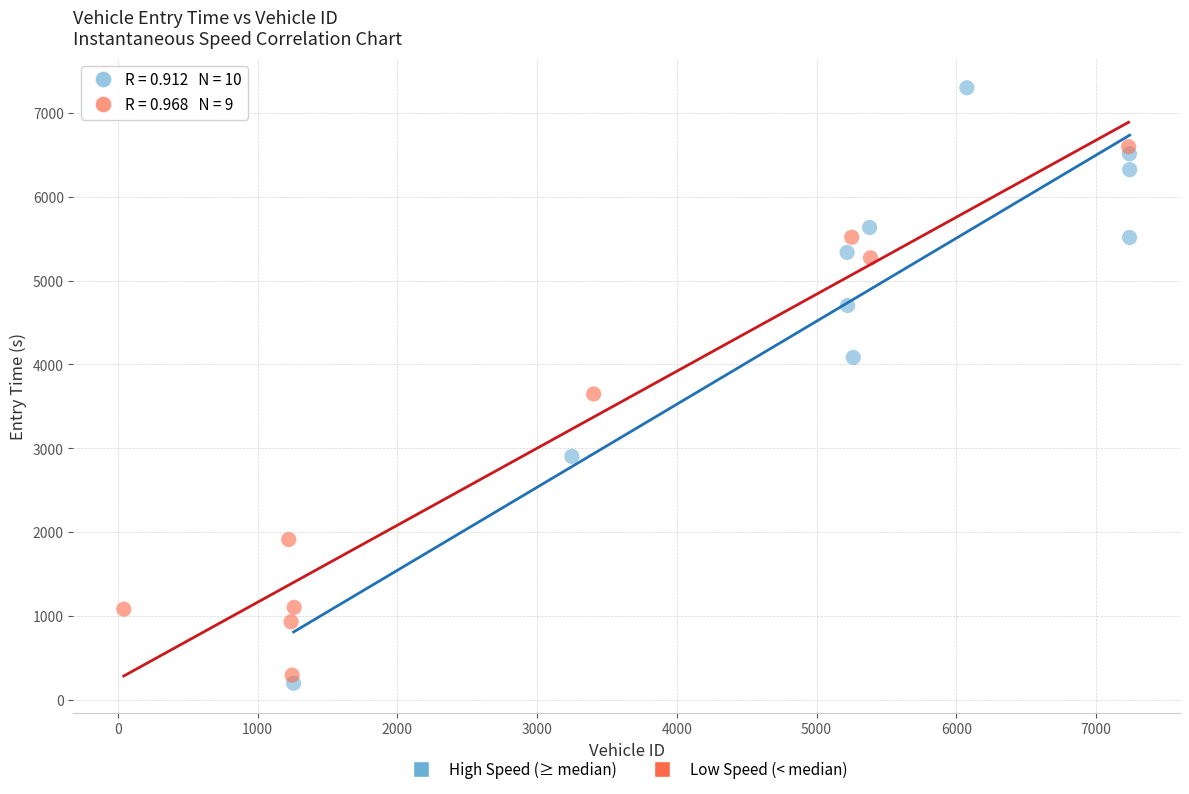

Which series reaches the maximum Y coordinate?

High Speed (≥ median)